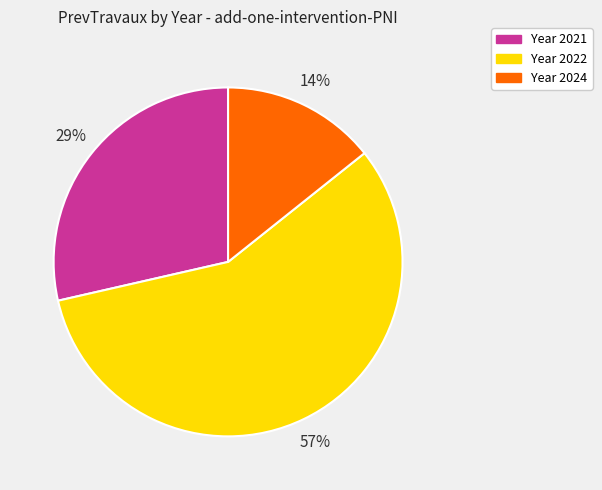

To the nearest percent, what is the average slice percentage?

33%